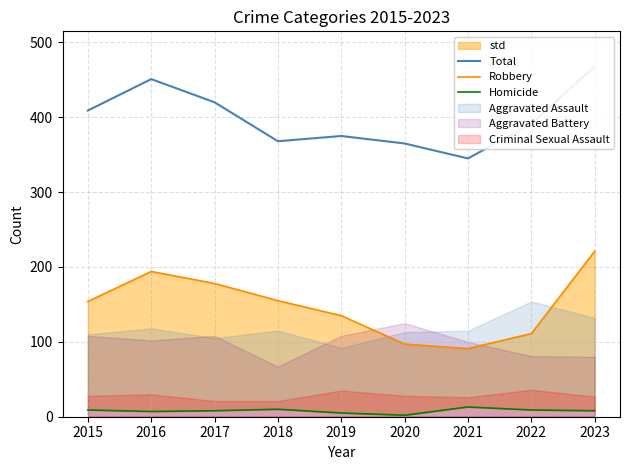

What is the maximum value for Total?

468